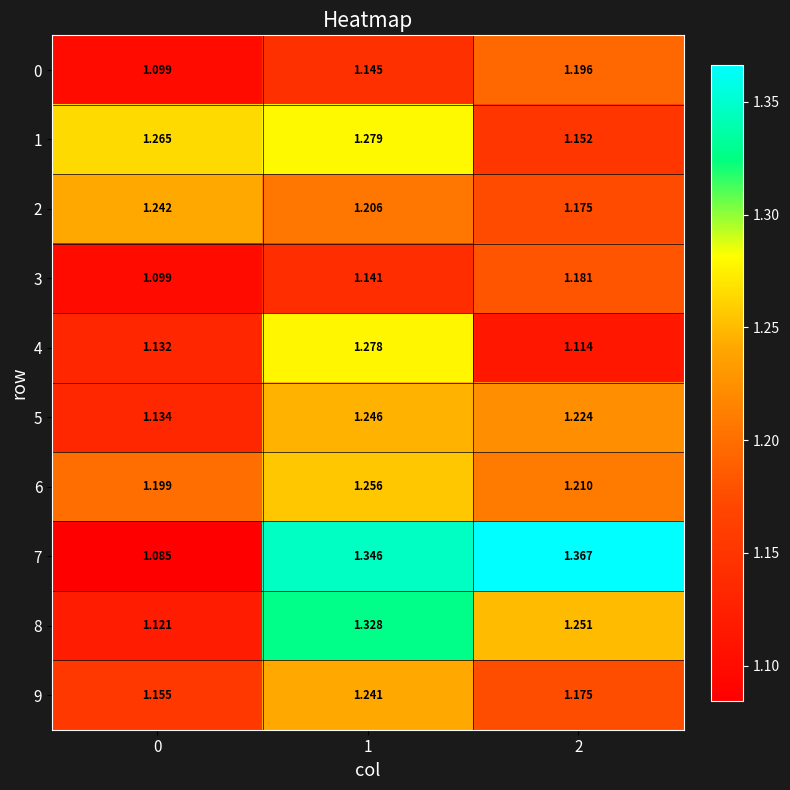

Is the value of 2 at 0 greater than the value of 8 at 0?

Yes